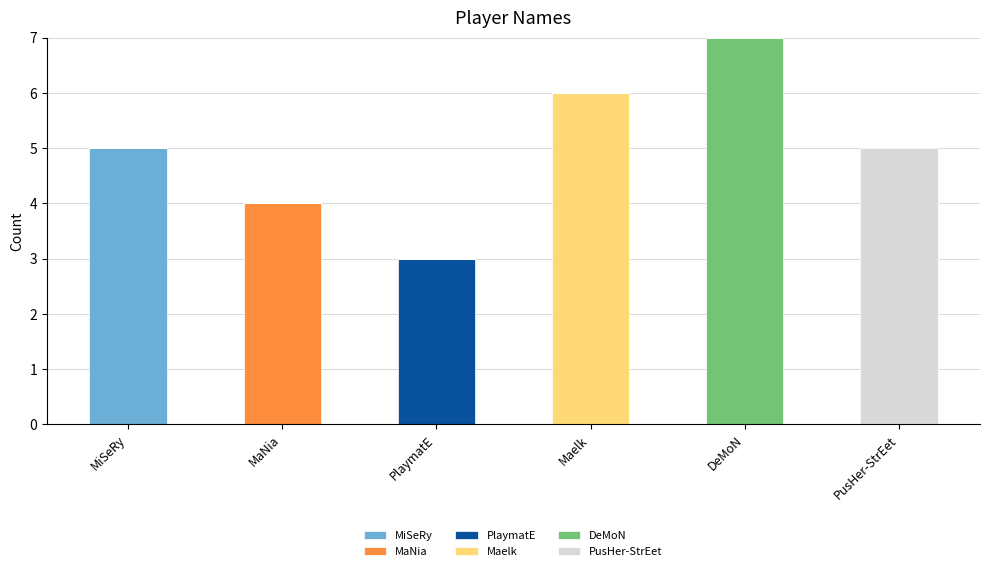

What is the sum of all MiSeRy values?

5